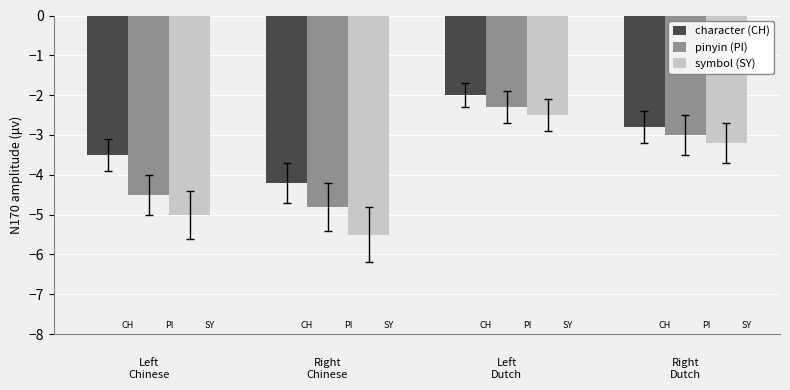

What is the label of the 4th bar from the left?

Right
Dutch